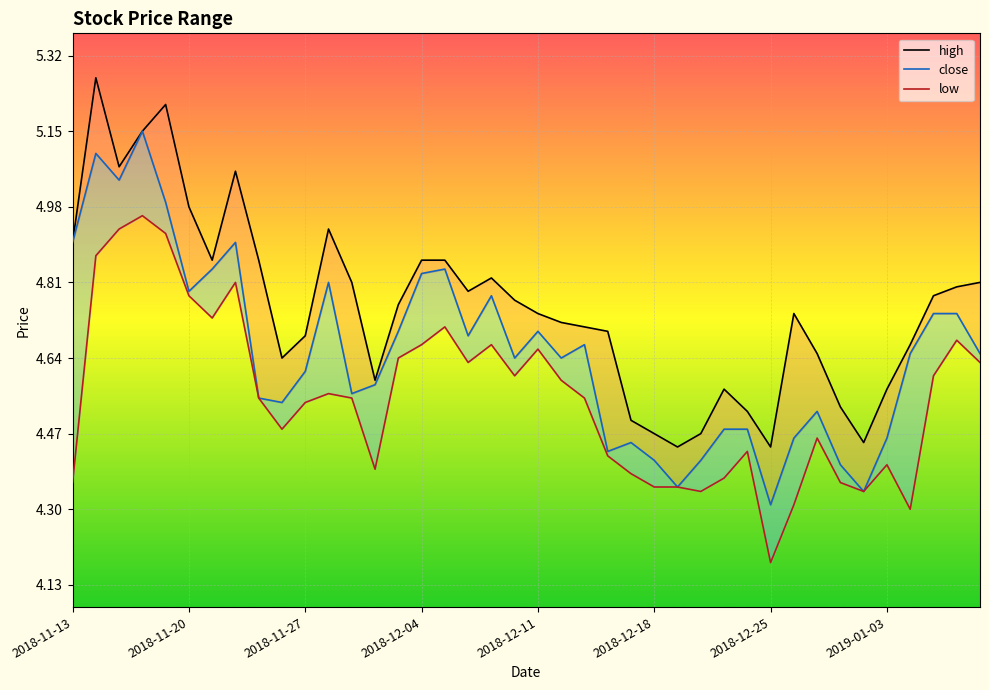

Which series changed the most between 16 and 17?

close